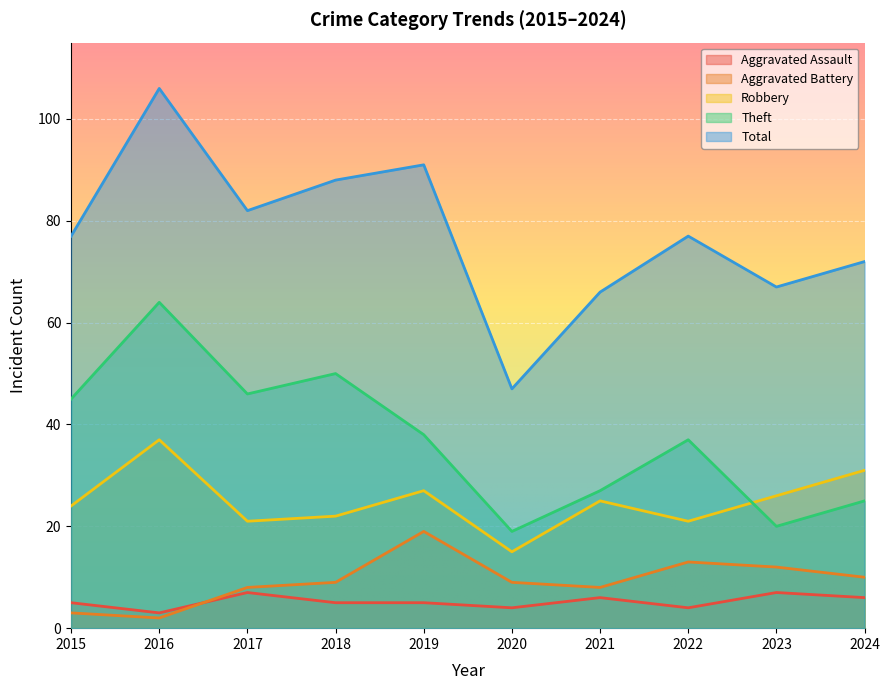

At which label is Robbery closest to 26?

2023